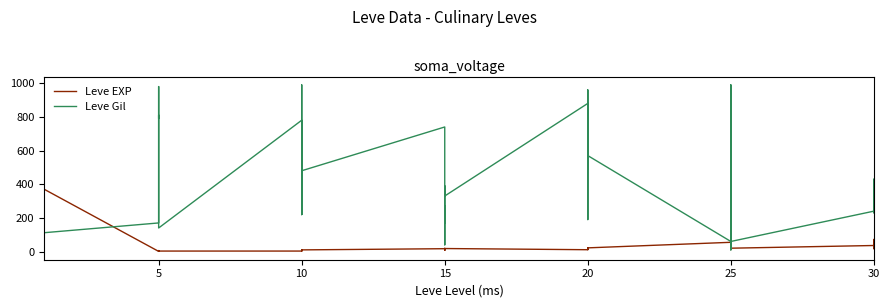

True or false: Leve Gil and Leve EXP intersect in this chart.

True